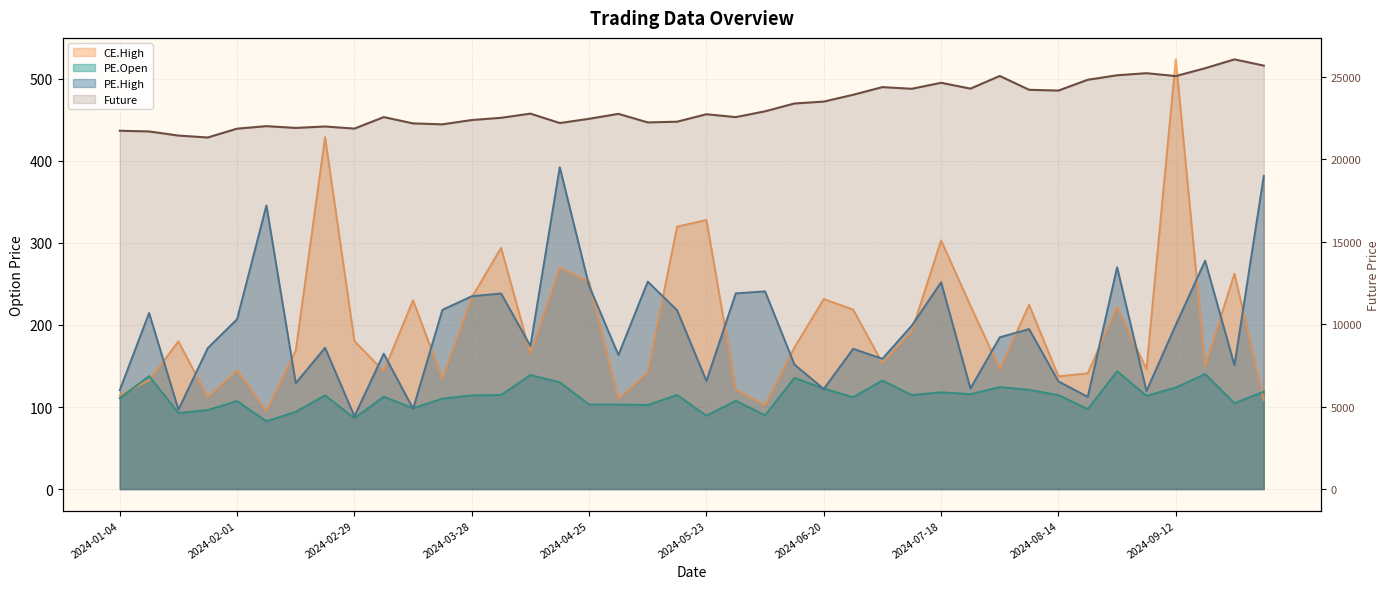

What is the sum of all values?

930280.3